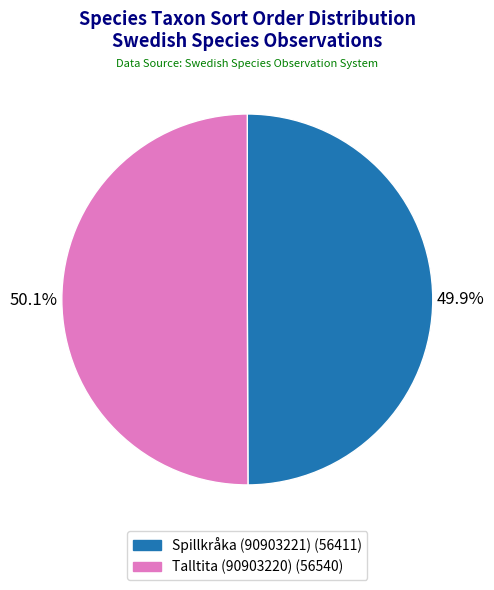

Do Spillkråka (90903221) and Talltita (90903220) together represent more than half of the pie?

Yes